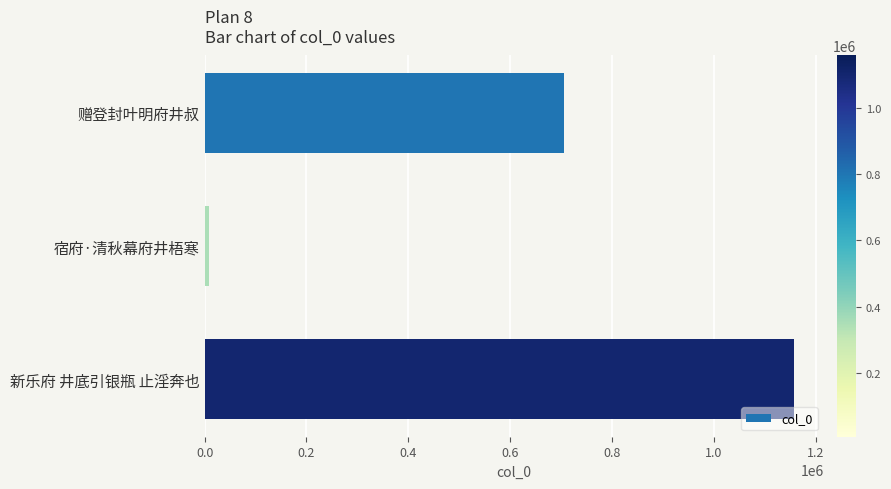

What is the average value?

624033